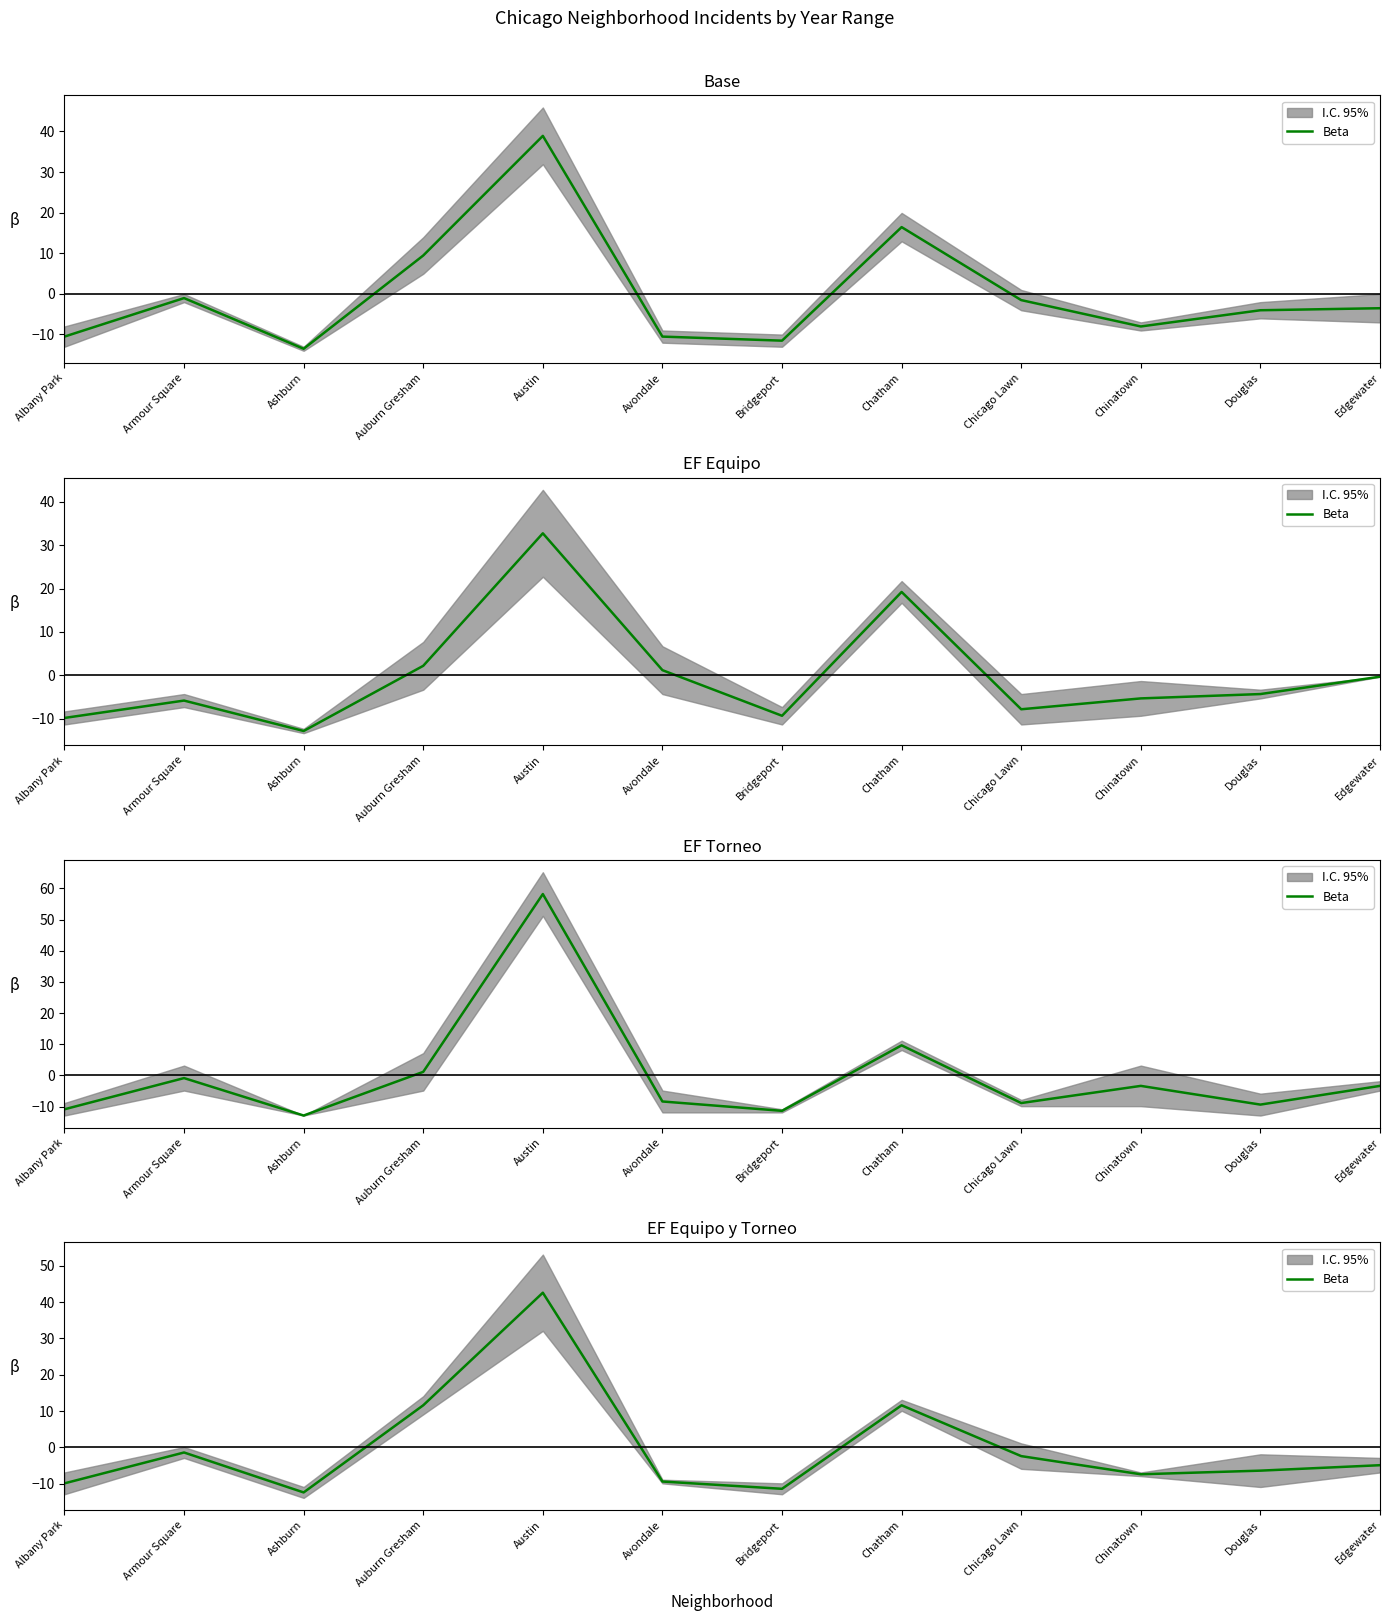

True or false: the data has more than 2 interior local peaks.

True